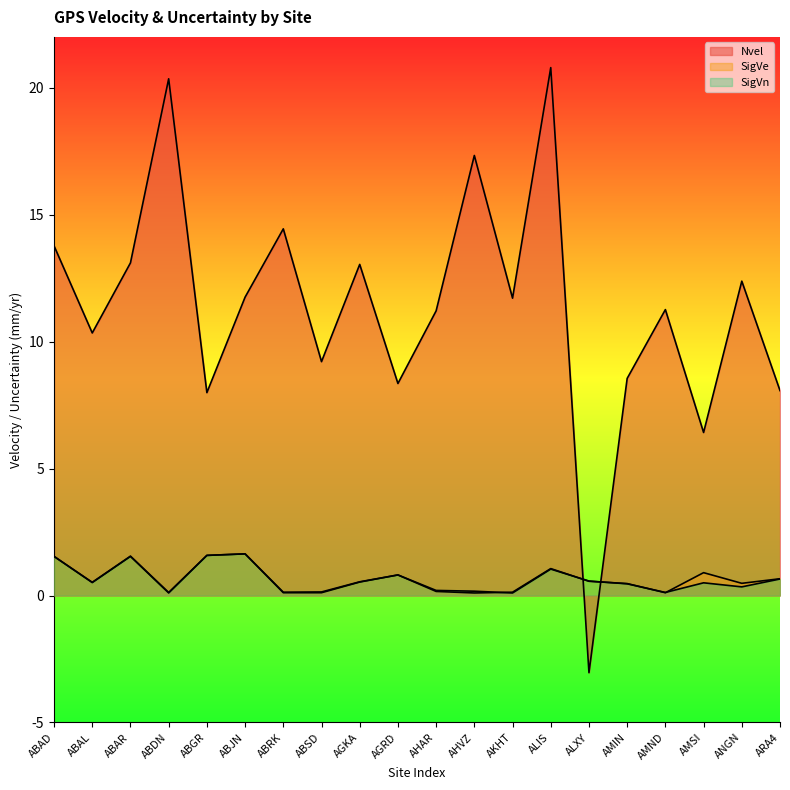

At which category does SigVe reach its first local valley?

ABAL